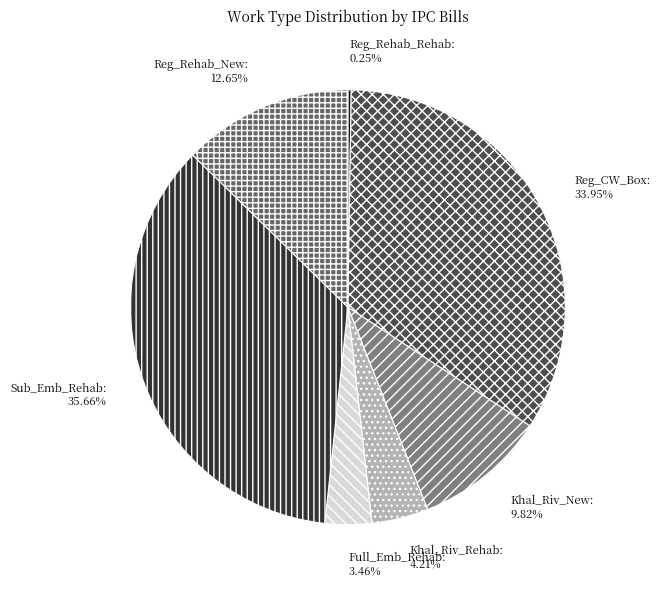

Does any single category account for the majority?

No